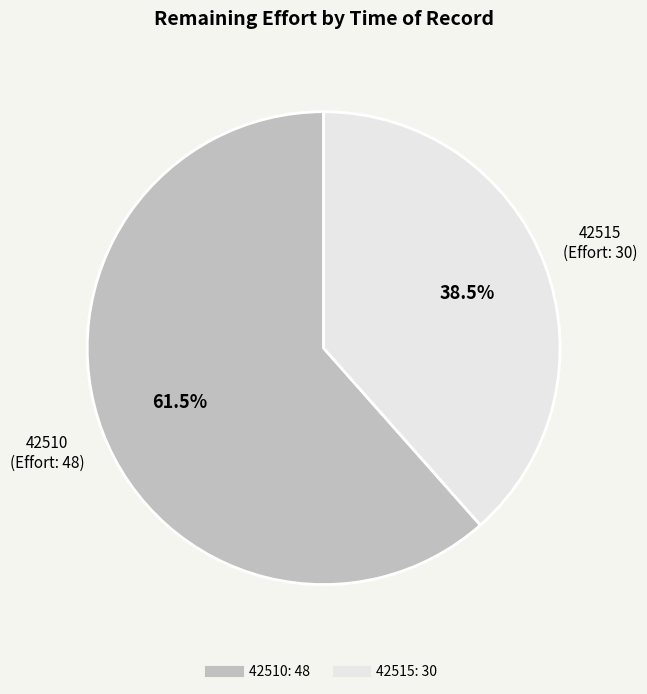

To the nearest percent, what is the average slice percentage?

50%